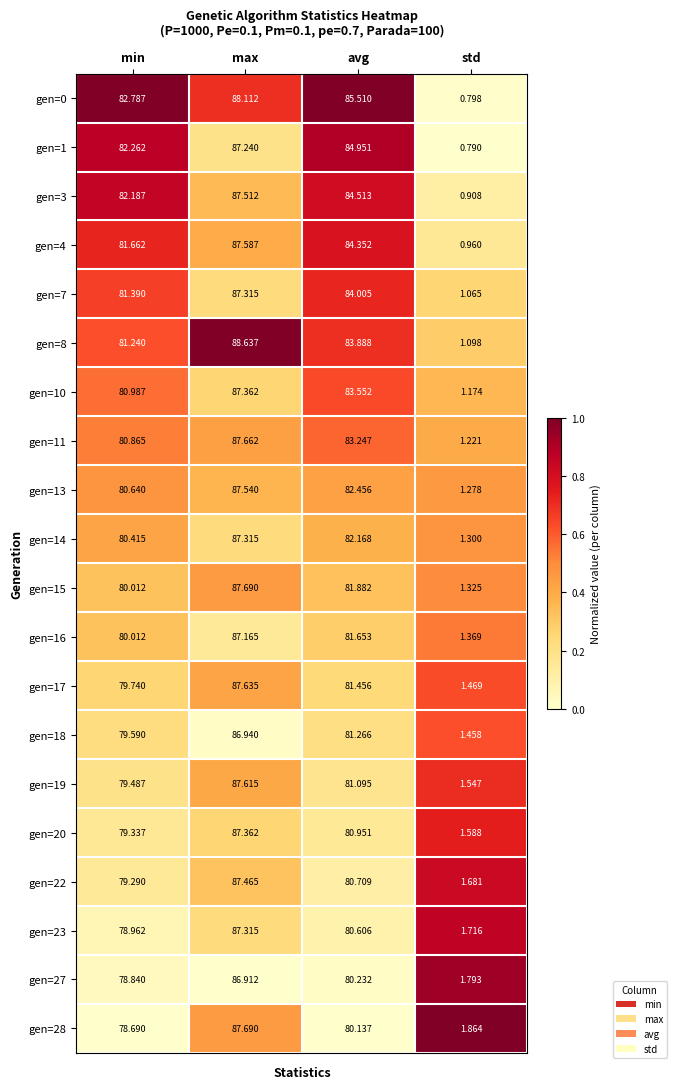

At which category is the sum across all series the highest?

max